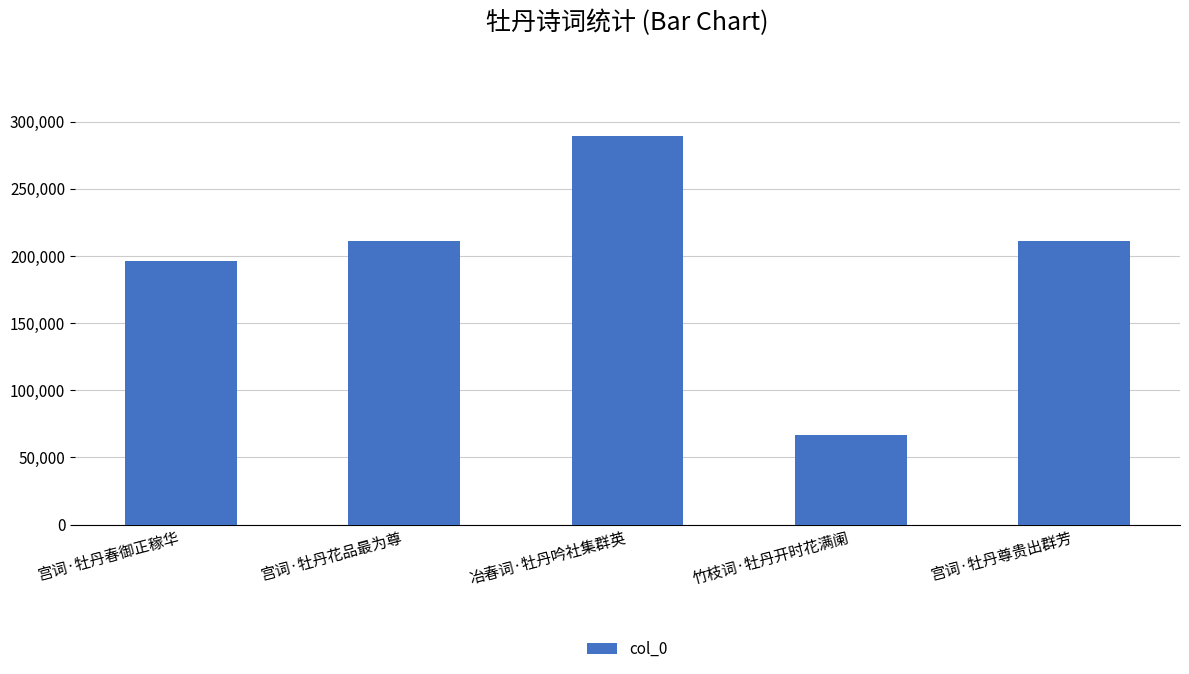

What is the maximum value shown in the chart?

289358